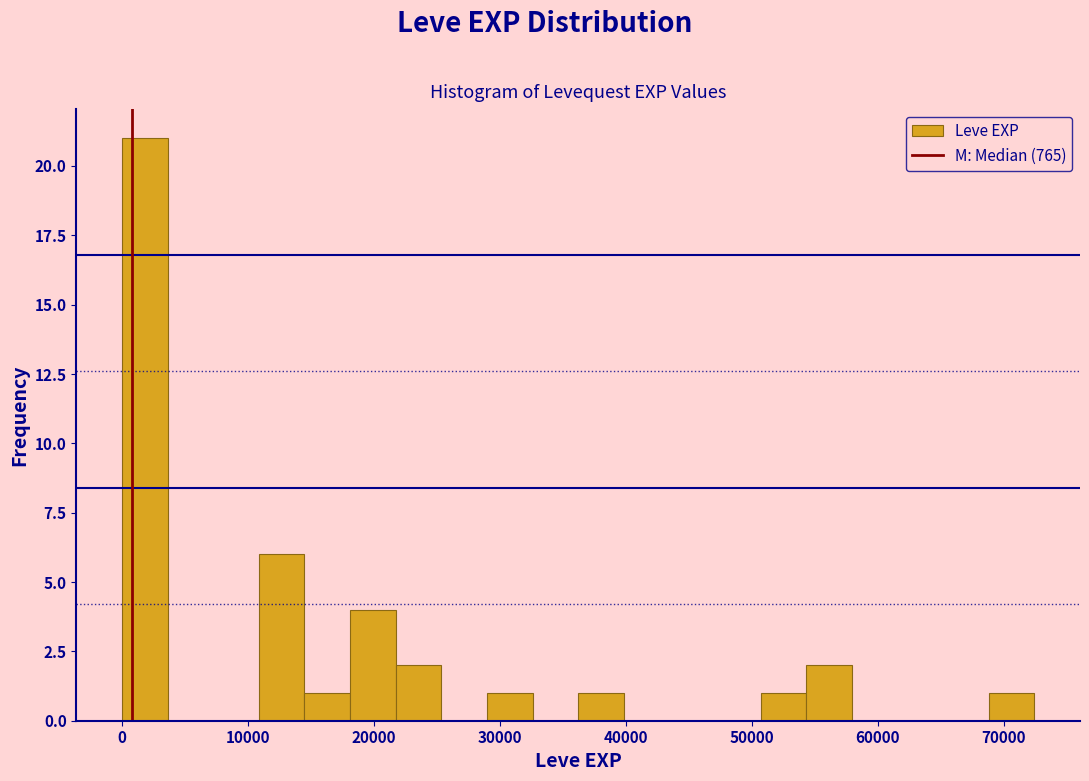

Read against the x-axis, roughly where is the centre of the tallest bar?

2000